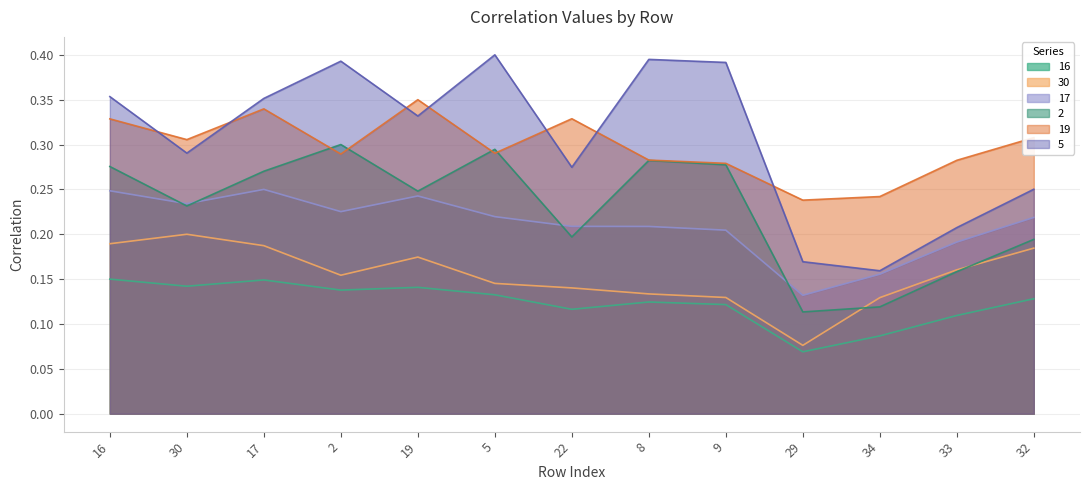

Where is 17 nearest to the value 0?

29